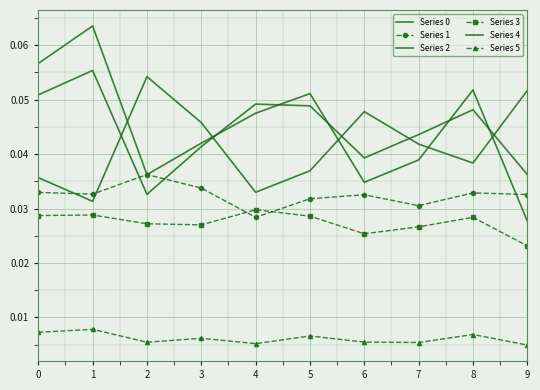

What are all the series names shown in the legend?

Series 0, Series 1, Series 2, Series 3, Series 4, Series 5